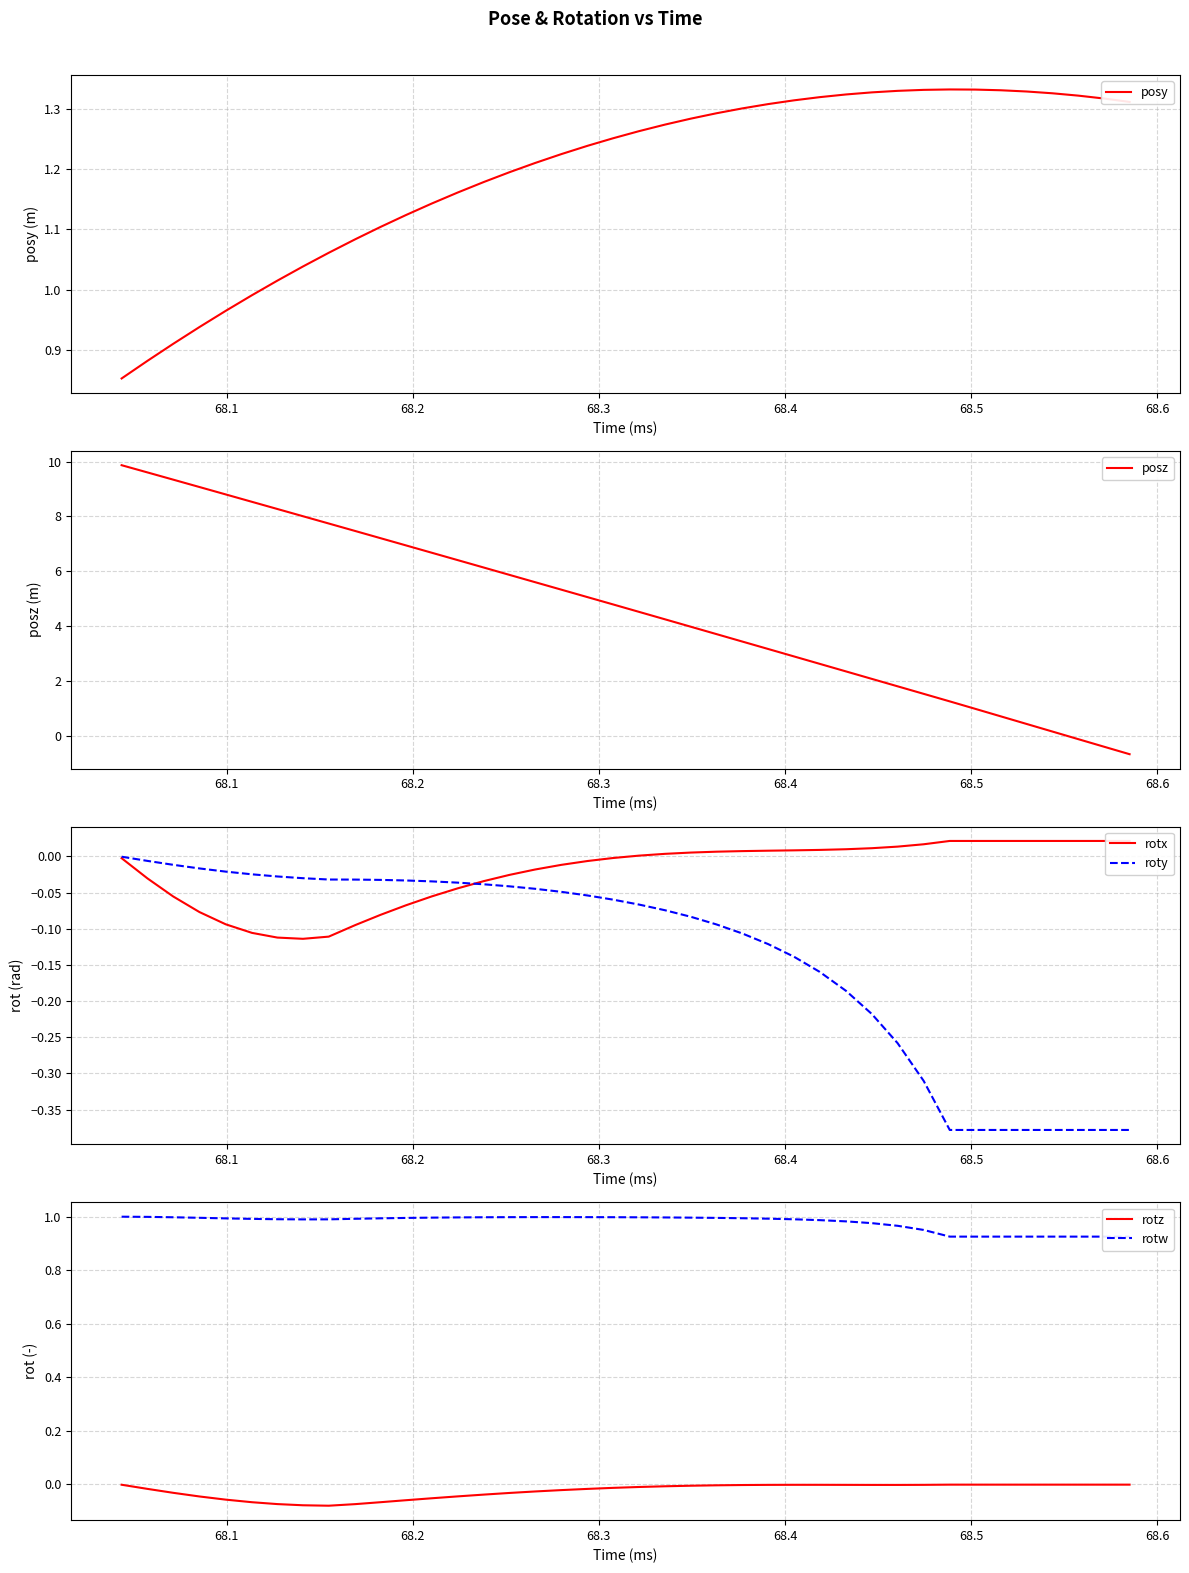

After their last crossing, which series has the higher values: rotw or posz?

rotw